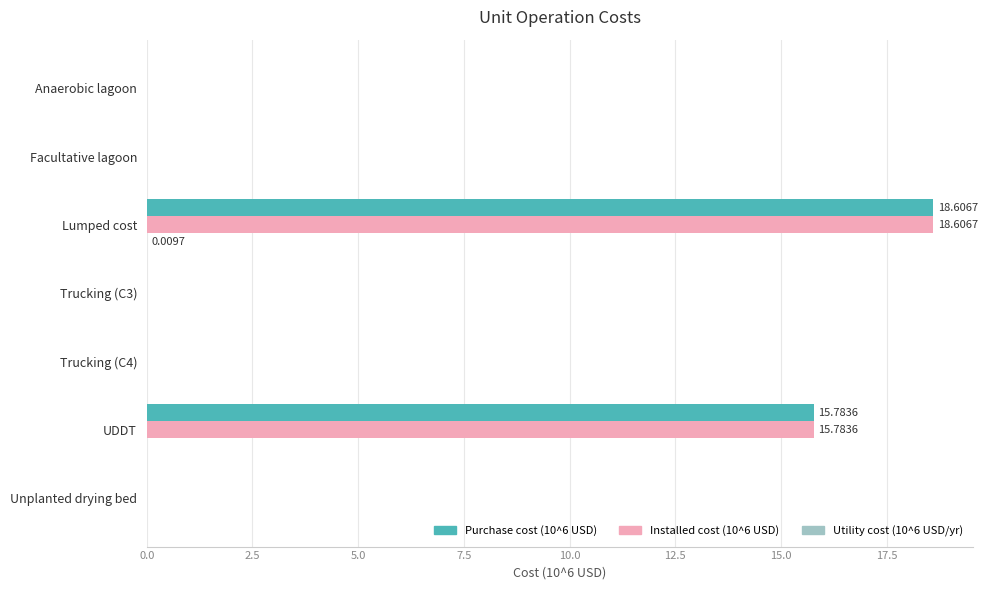

What is the sum of all Purchase cost (10^6 USD) values?

34.4